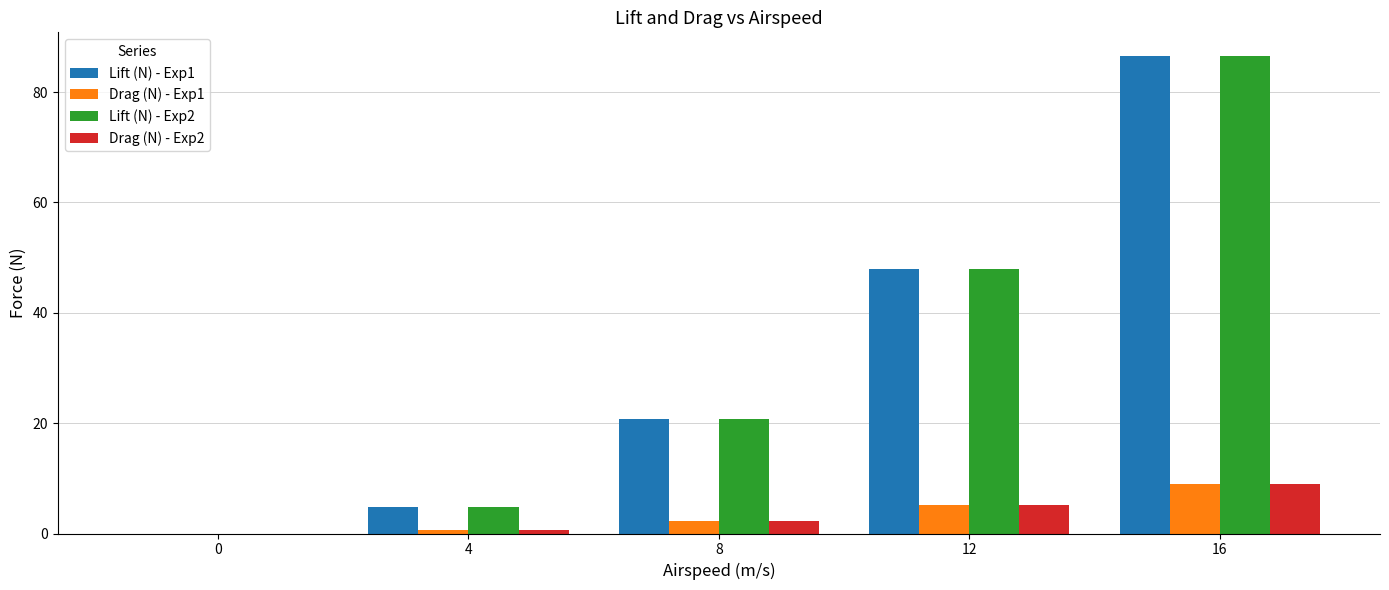

Reading right to left, what are all the values shown in this chart?

Lift (N) - Exp1: 86.5	48.0	20.8	4.9	0.0
Drag (N) - Exp1: 9.0	5.1	2.3	0.6	0.0
Lift (N) - Exp2: 86.4	48.0	20.8	4.8	0.0
Drag (N) - Exp2: 9.0	5.1	2.3	0.6	0.0